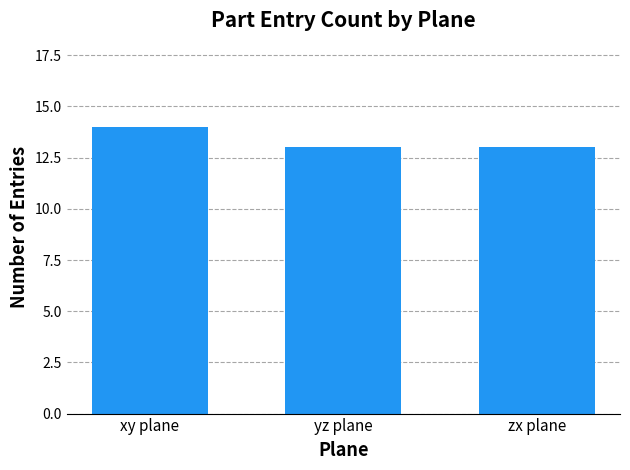

What is the average value?

13